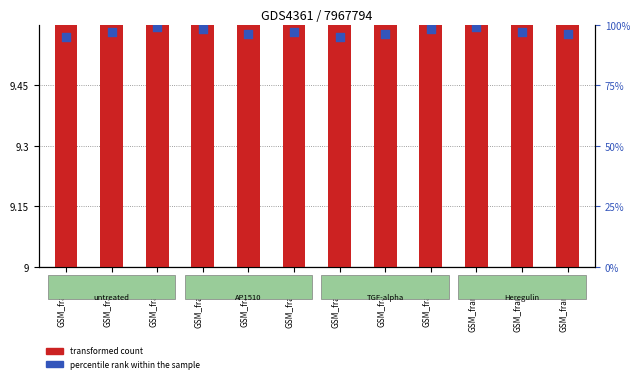

What are all the series names shown in the legend?

transformed count, percentile rank within the sample